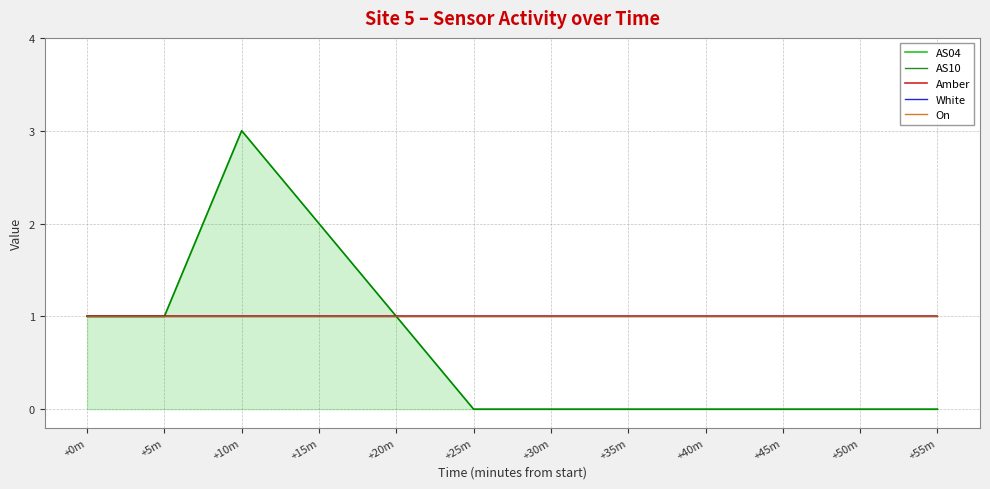

At which category does AS04 reach its first local peak?

+10m